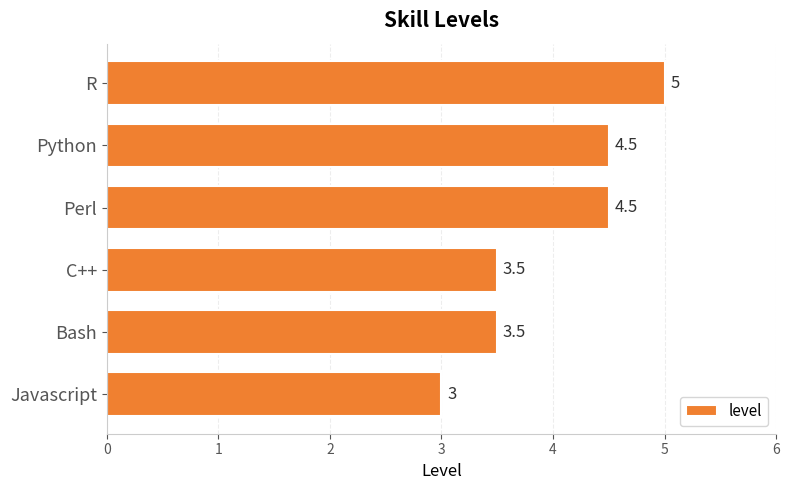

Approximately how many times larger is the value at Javascript compared to R?

0.6